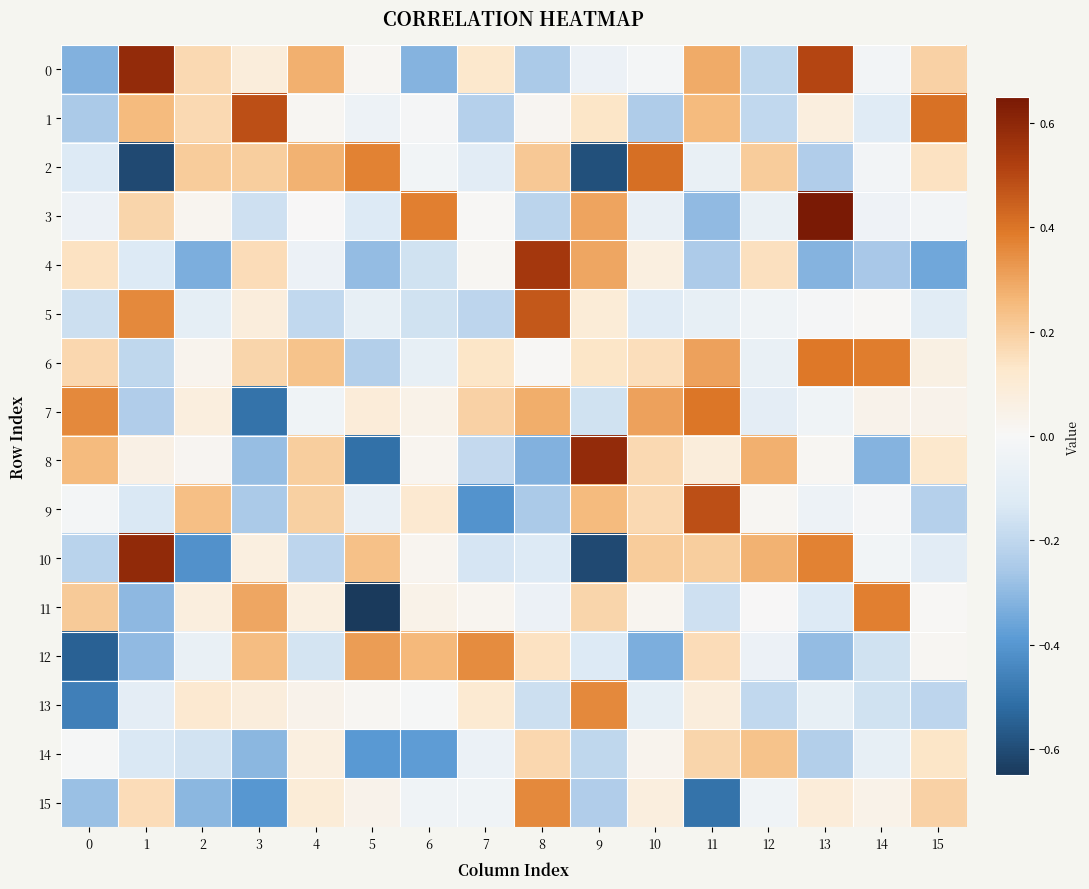

Rank the series by their maximum value, from highest to lowest.

3, 10, 0, 8, 4, 1, 9, 5, 2, 7, 6, 11, 15, 13, 12, 14